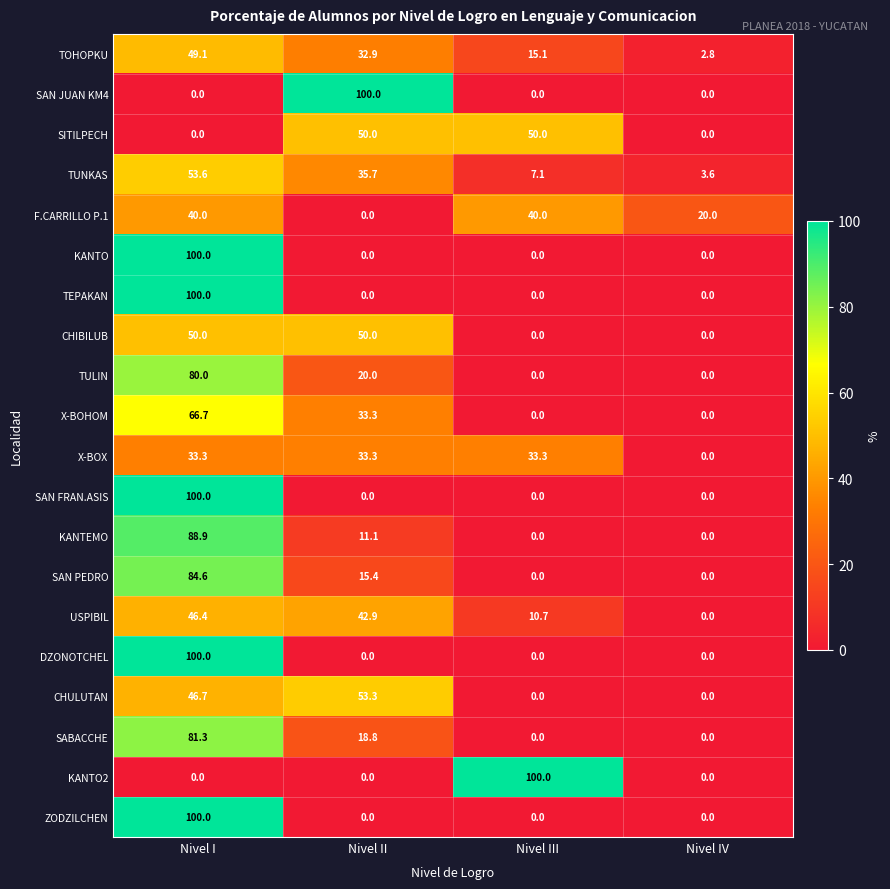

What is the spread (max minus min) of values at Nivel IV?

20.0